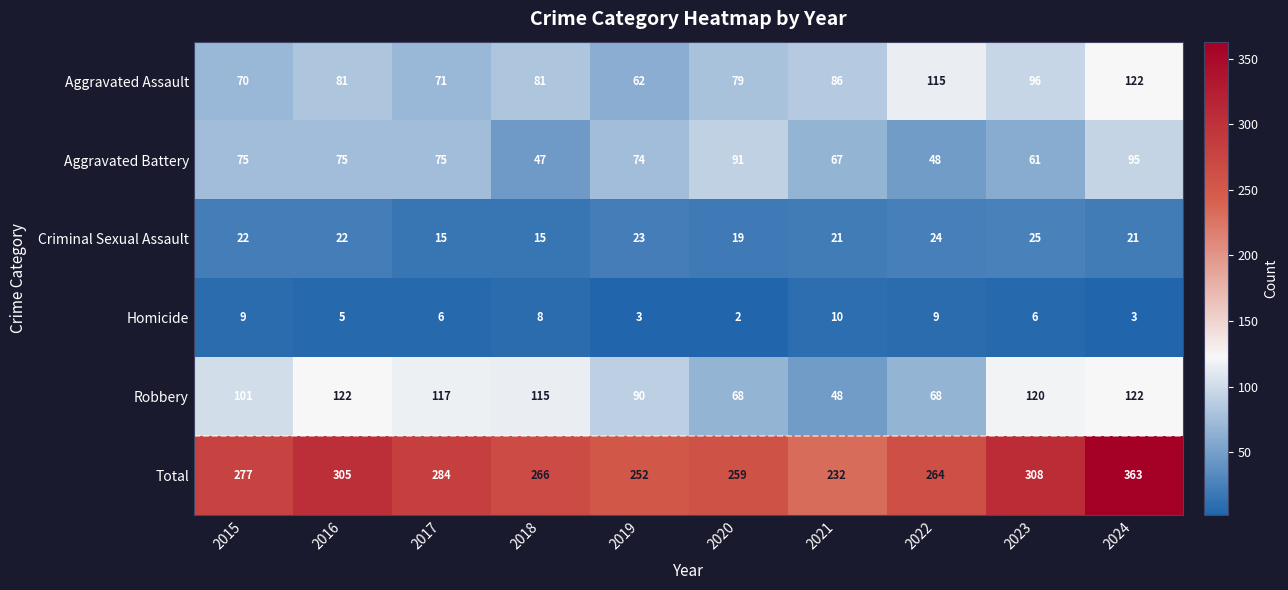

Is it true that Criminal Sexual Assault equals 37 at 2019?

False